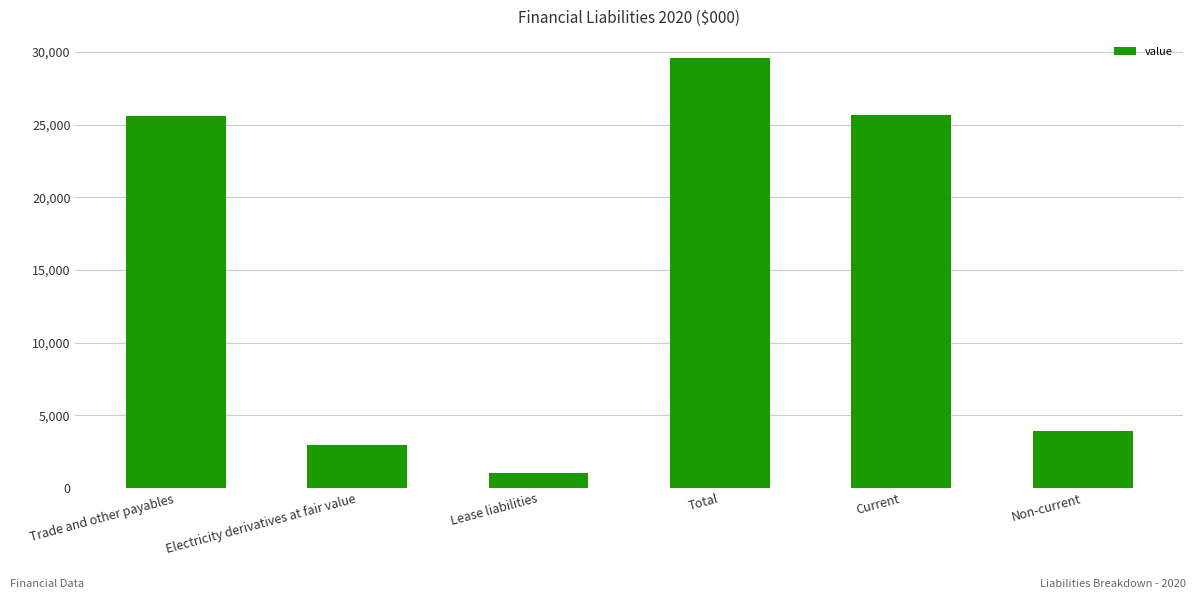

At which category does the chart reach its peak across all series?

Total